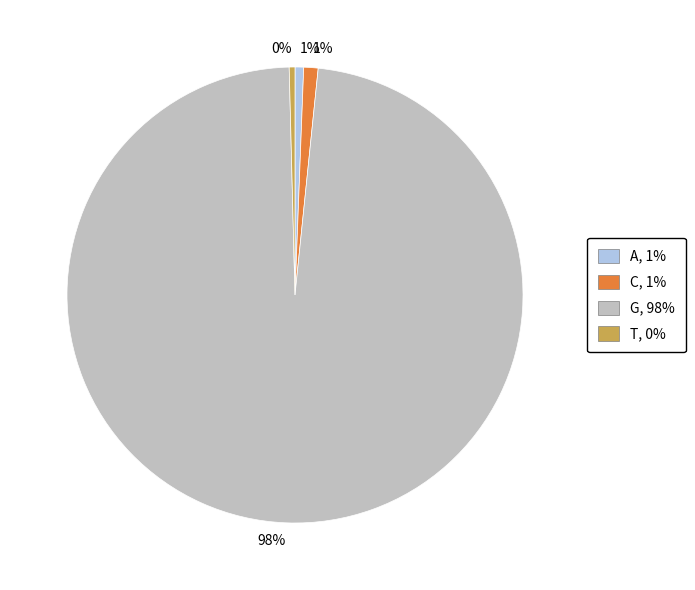

Is there a majority slice in this chart?

Yes